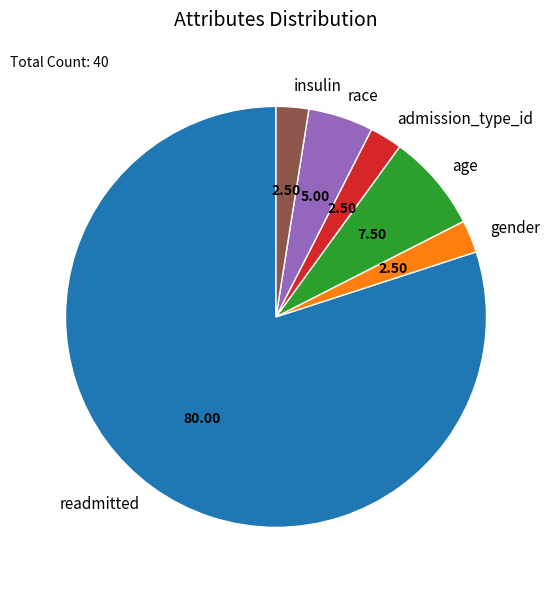

Combined, do gender and readmitted account for over 50%?

Yes